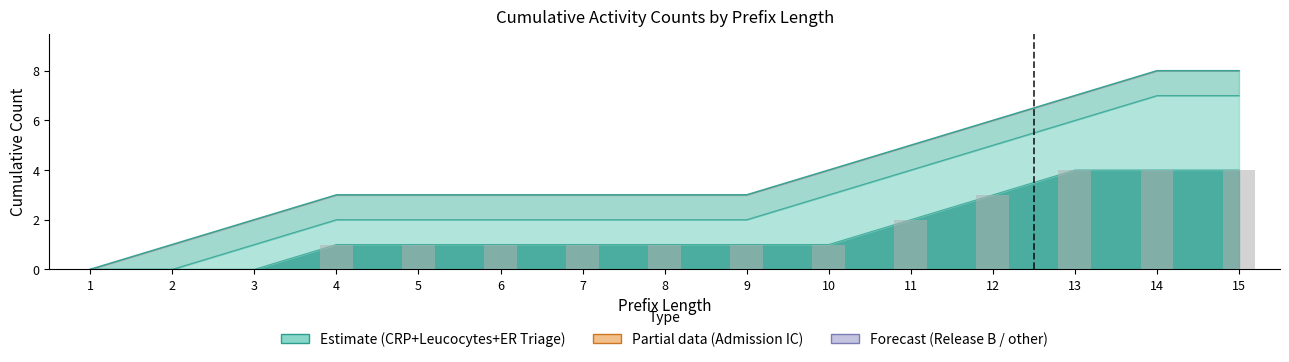

True or false: CRP has a value of 6 at 13.

False